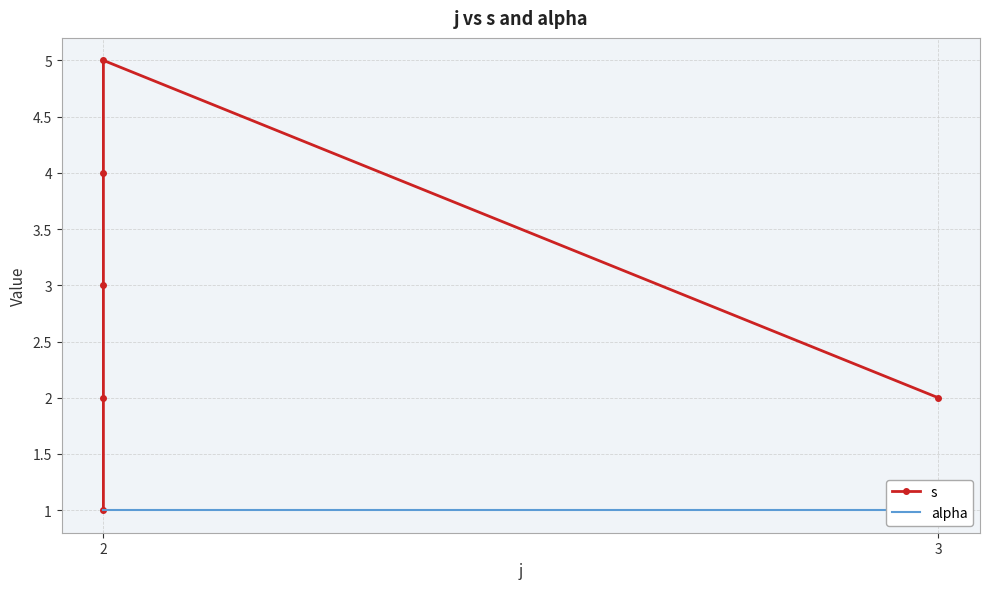

What is the lowest value of the alpha series?

1